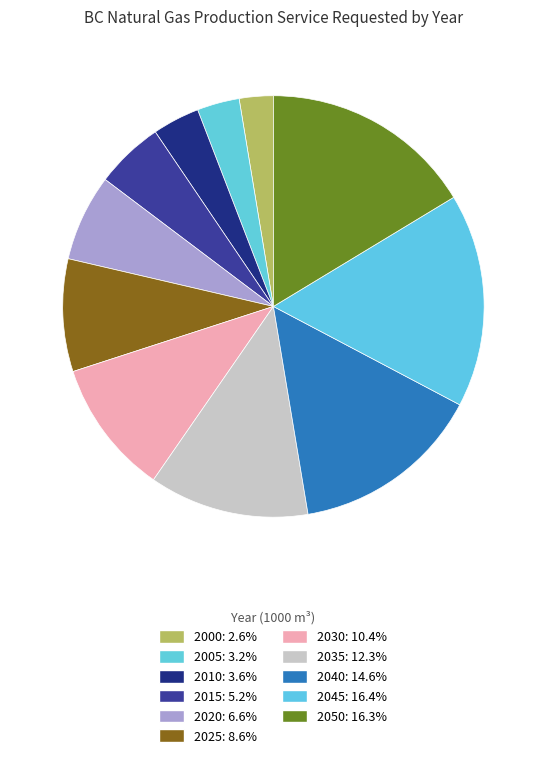

How many segments does this pie chart have?

11